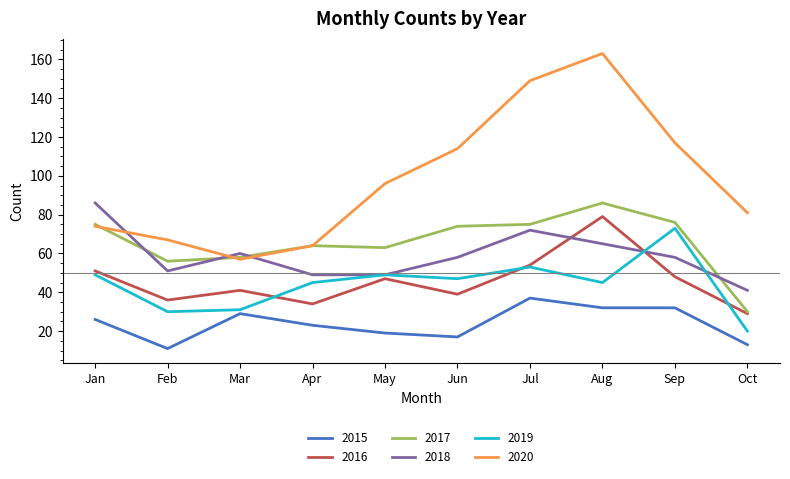

Is the value of 2017 at Aug greater than the value of 2015 at Oct?

Yes